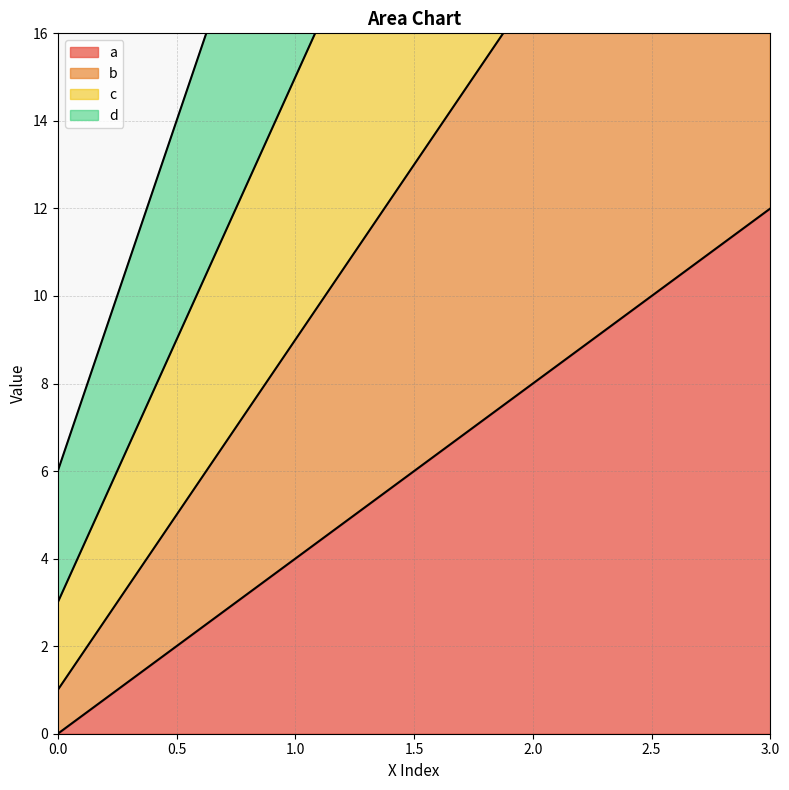

How many distinct data groups are displayed?

4